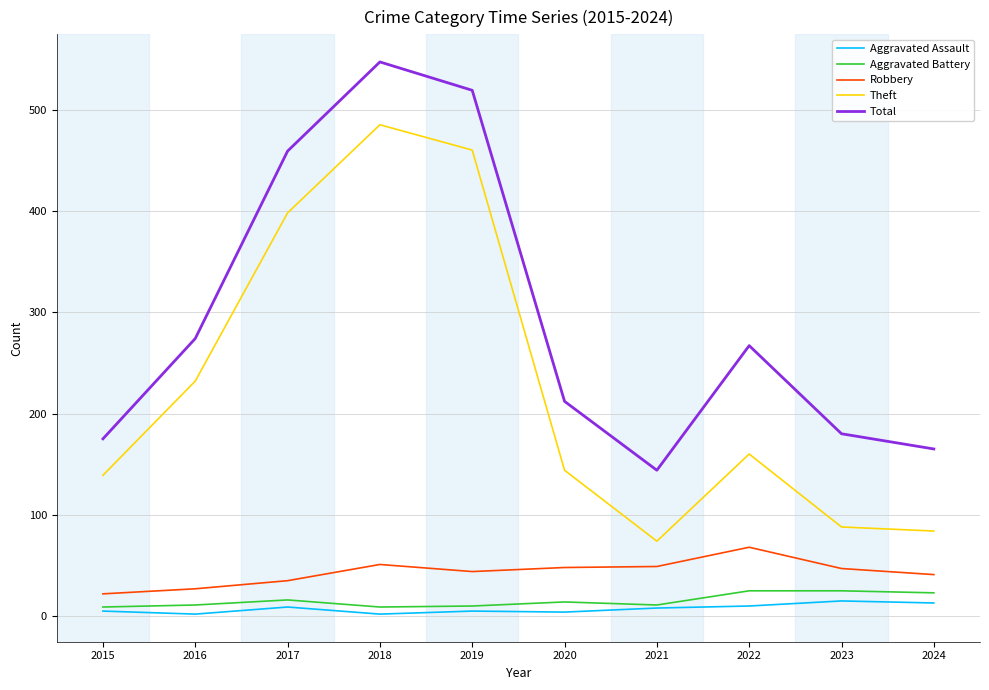

Which series has the largest total across all categories?

Total